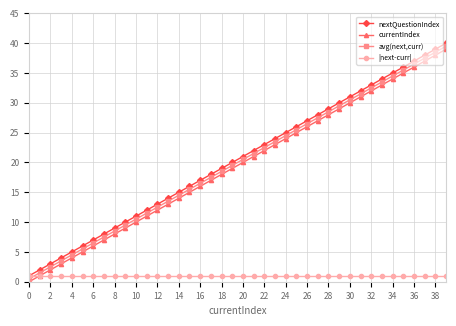

True or false: avg(next,curr) and currentIndex cross at least once.

False